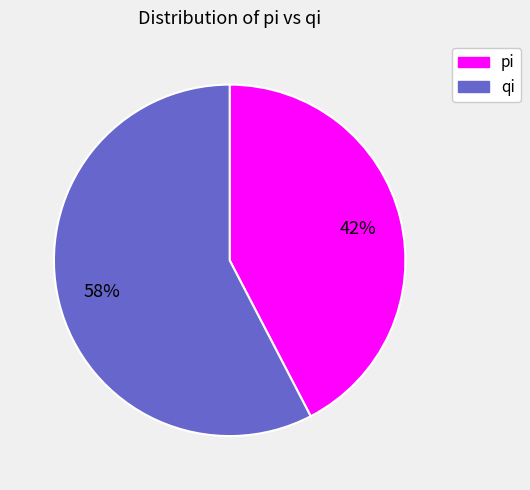

Does any single category account for the majority?

Yes